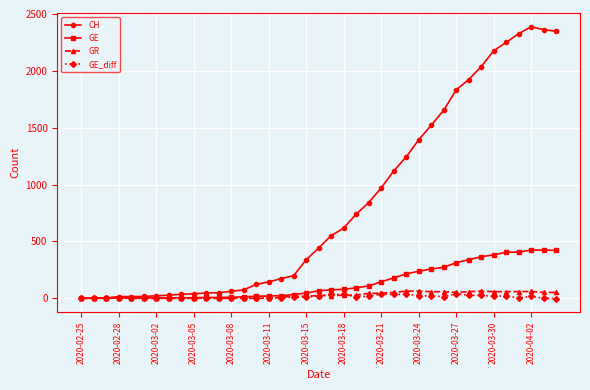

What are all the series names shown in the legend?

CH, GE, GR, GE_diff